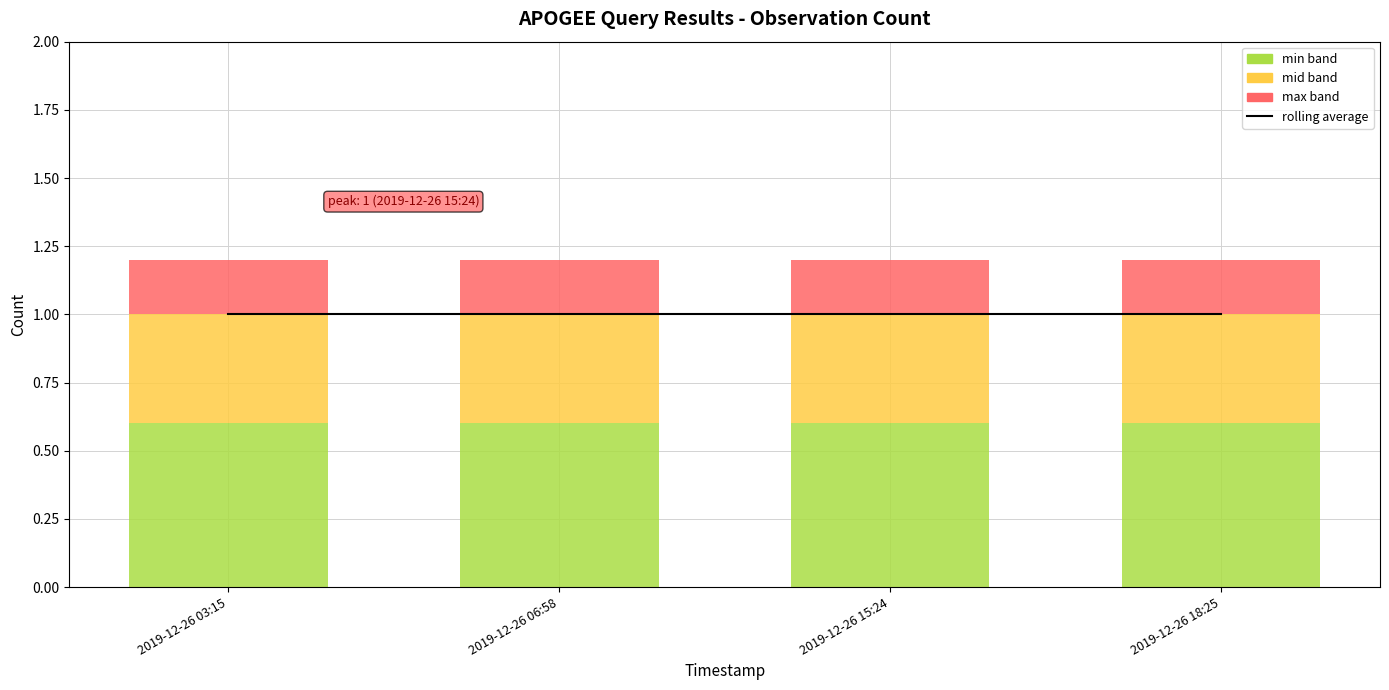

At which label does mid band reach its peak?

2019-12-26 03:15